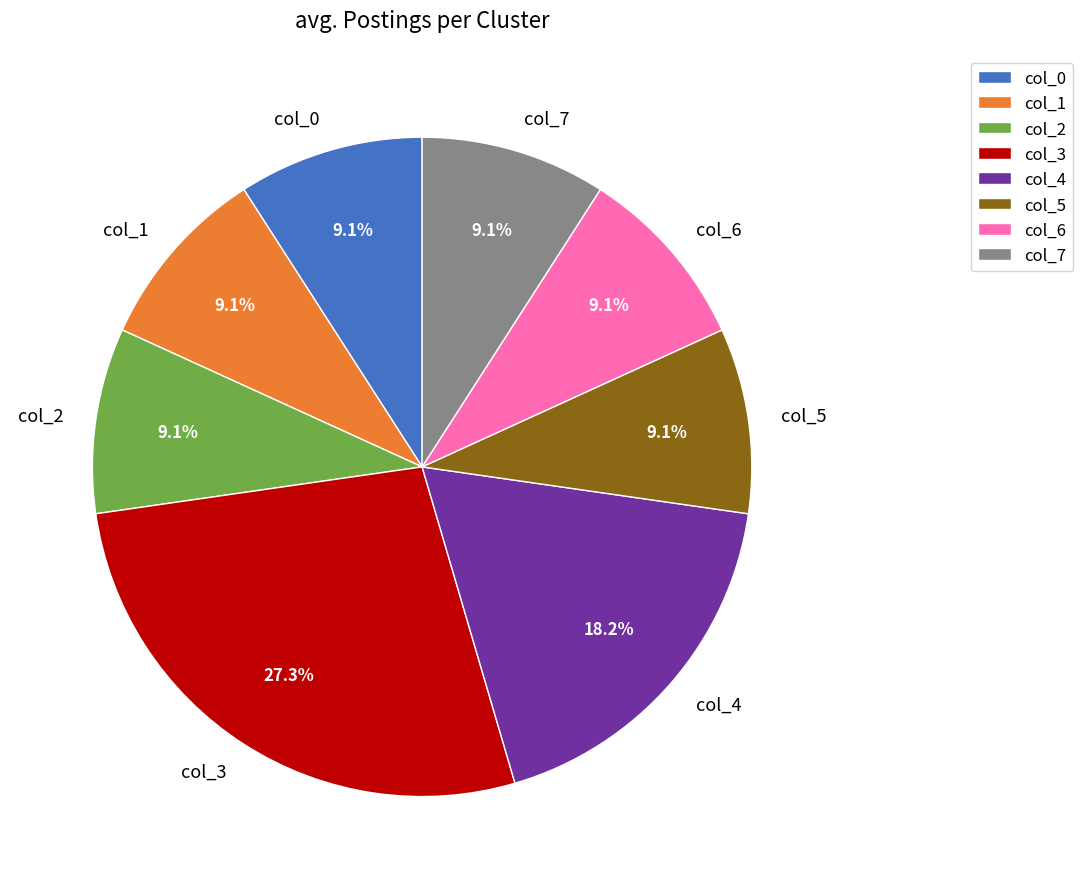

Which category has the biggest portion of the pie?

col_3